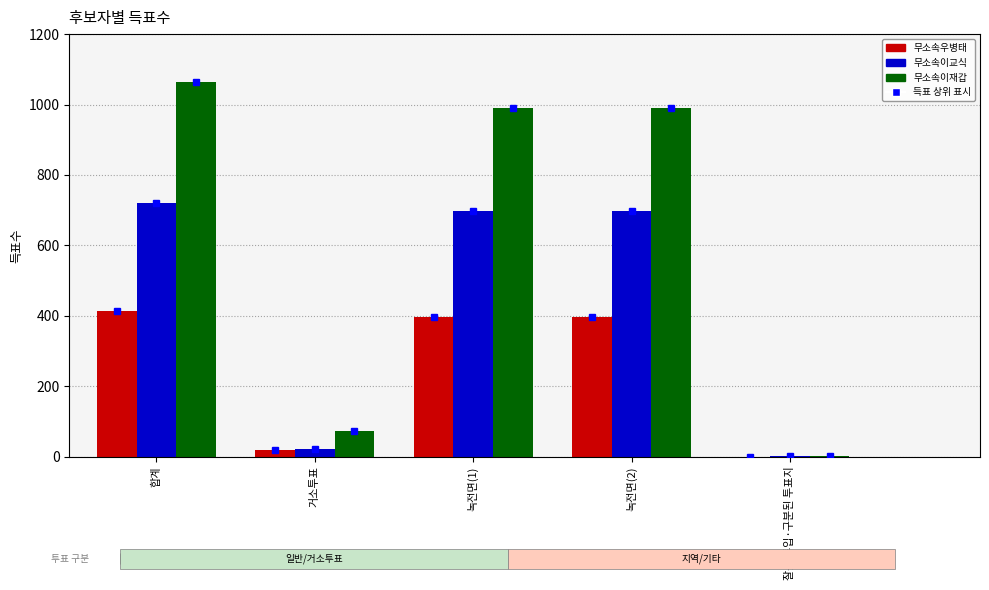

What is the sum of all 무소속우병태 values?

1223